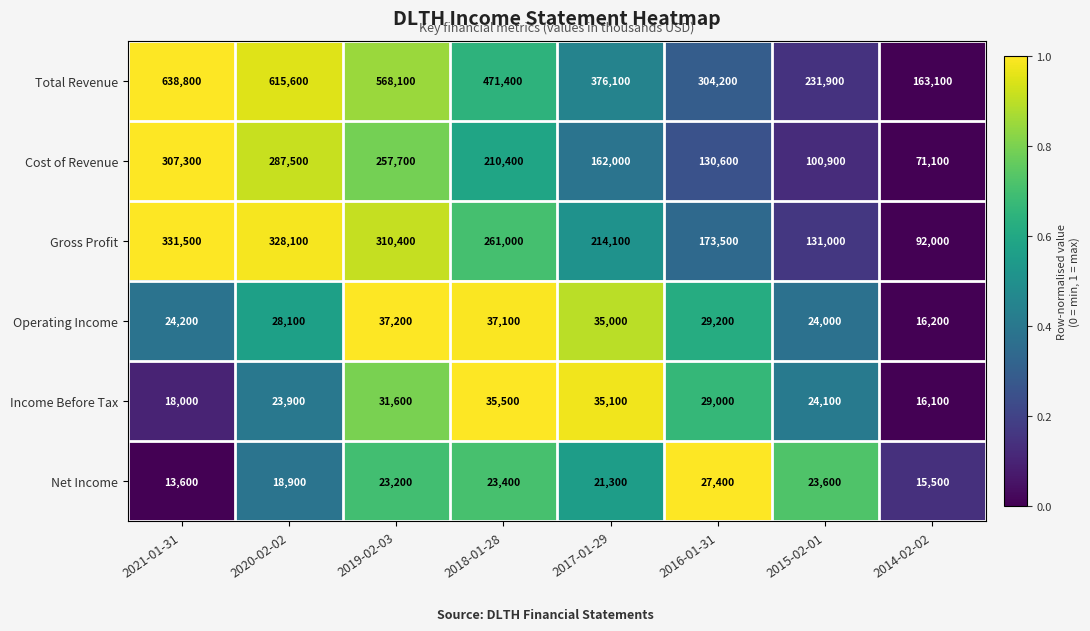

What value does the Operating Income series have at 2014-02-02, to the nearest 100?

16200